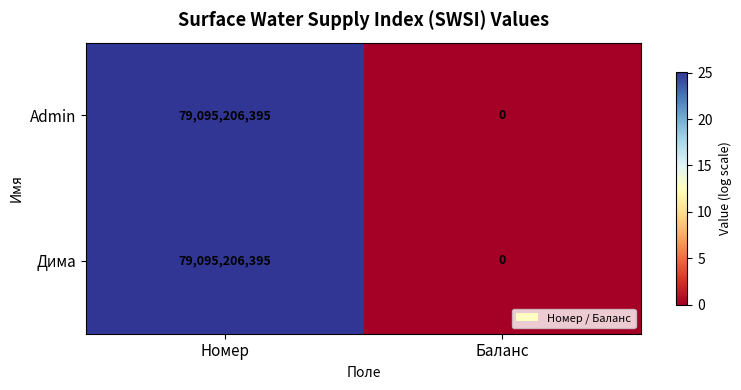

What is the difference between the maximum and minimum values in the Admin series?

79095206395